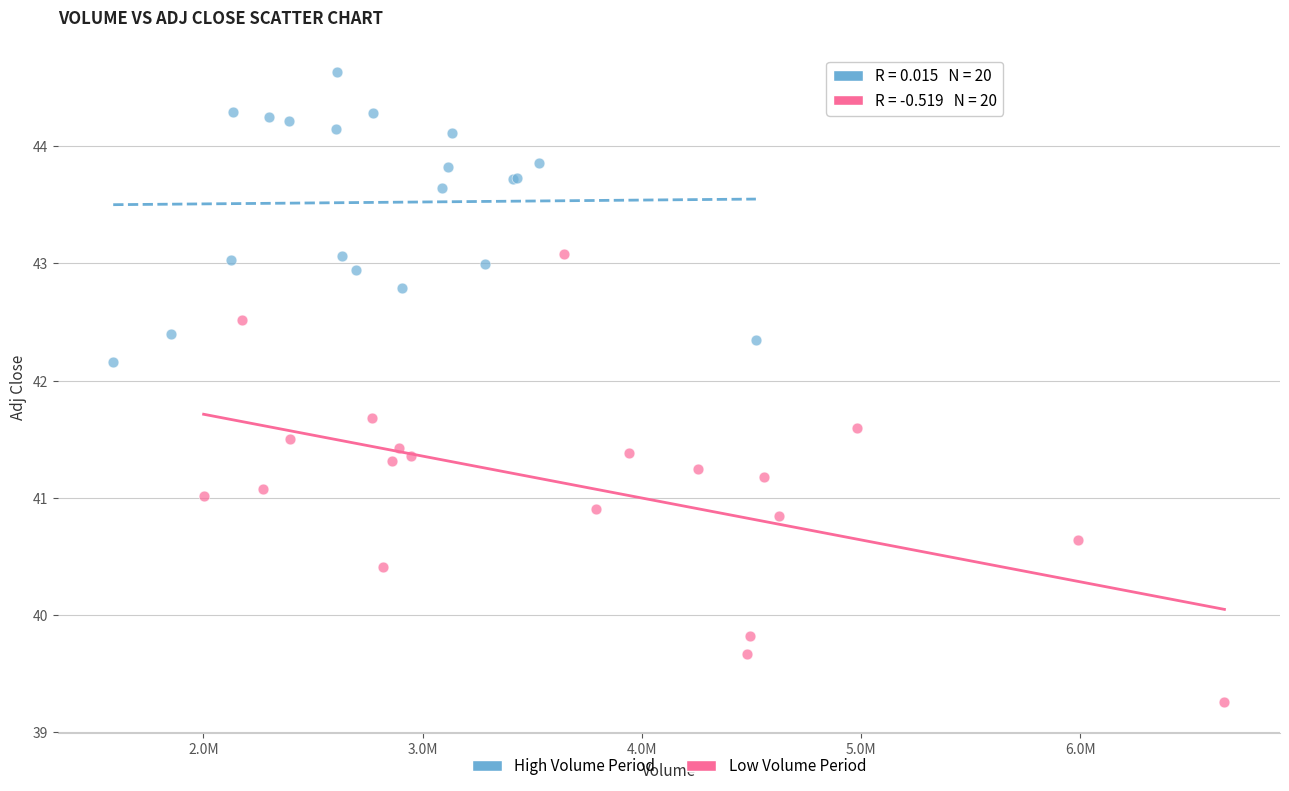

Which series reaches the maximum Y coordinate?

High Volume Period